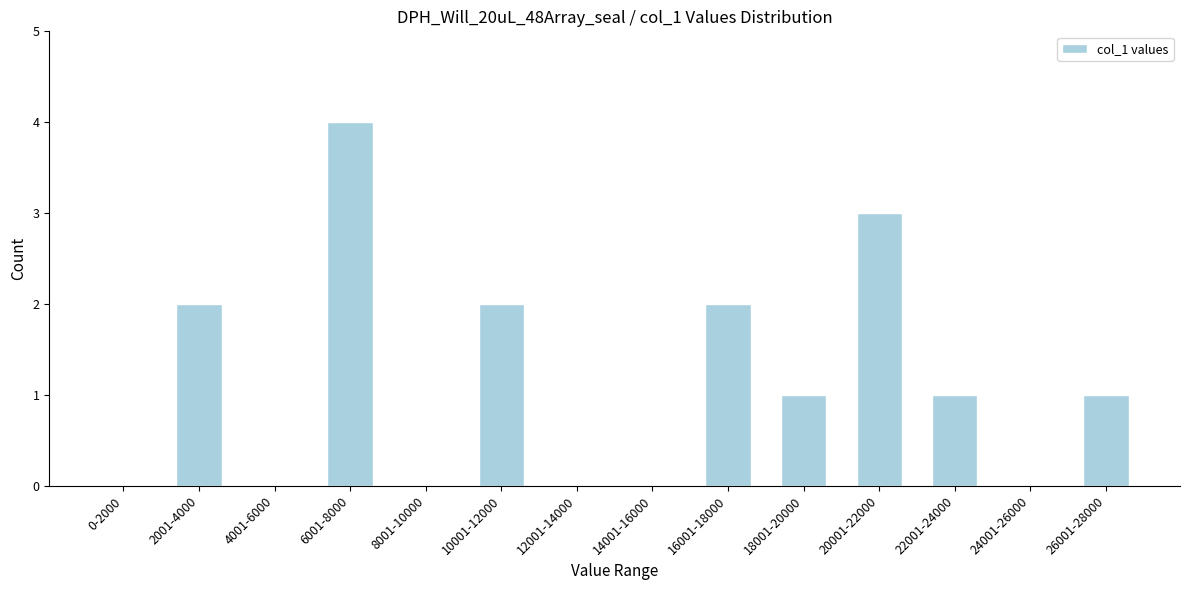

Reading right to left, extract all data points from this chart.

26001-28000=1	24001-26000=0	22001-24000=1	20001-22000=3	18001-20000=1	16001-18000=2	14001-16000=0	12001-14000=0	10001-12000=2	8001-10000=0	6001-8000=4	4001-6000=0	2001-4000=2	0-2000=0